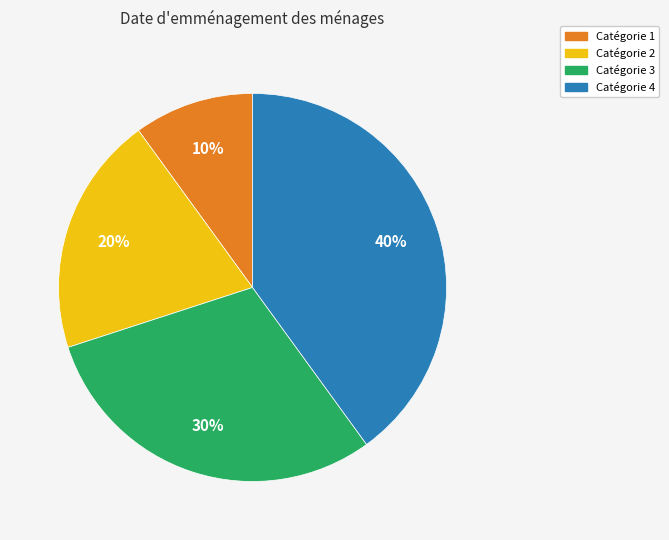

How many segments does this pie chart have?

4